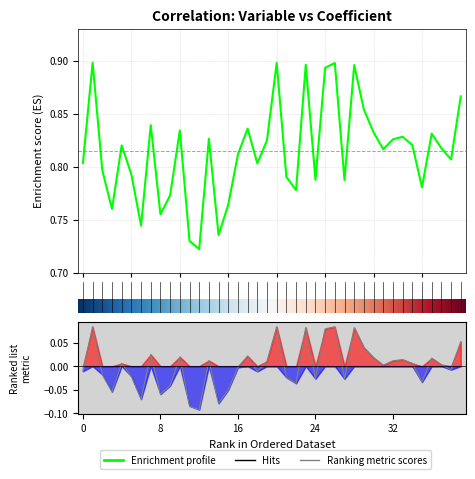

What is the sum of all values?

32.6